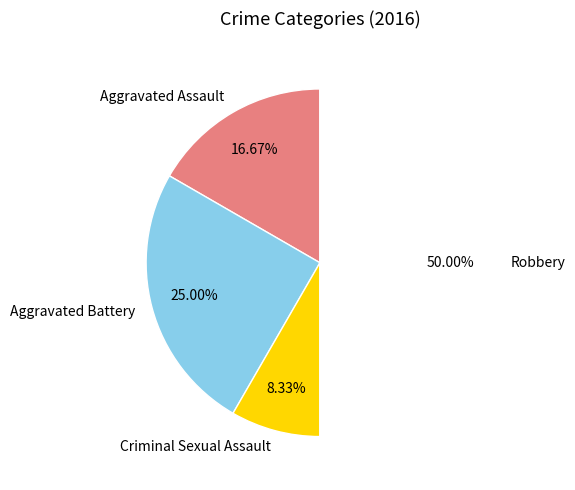

True or false: Robbery accounts for 64% of the total.

False